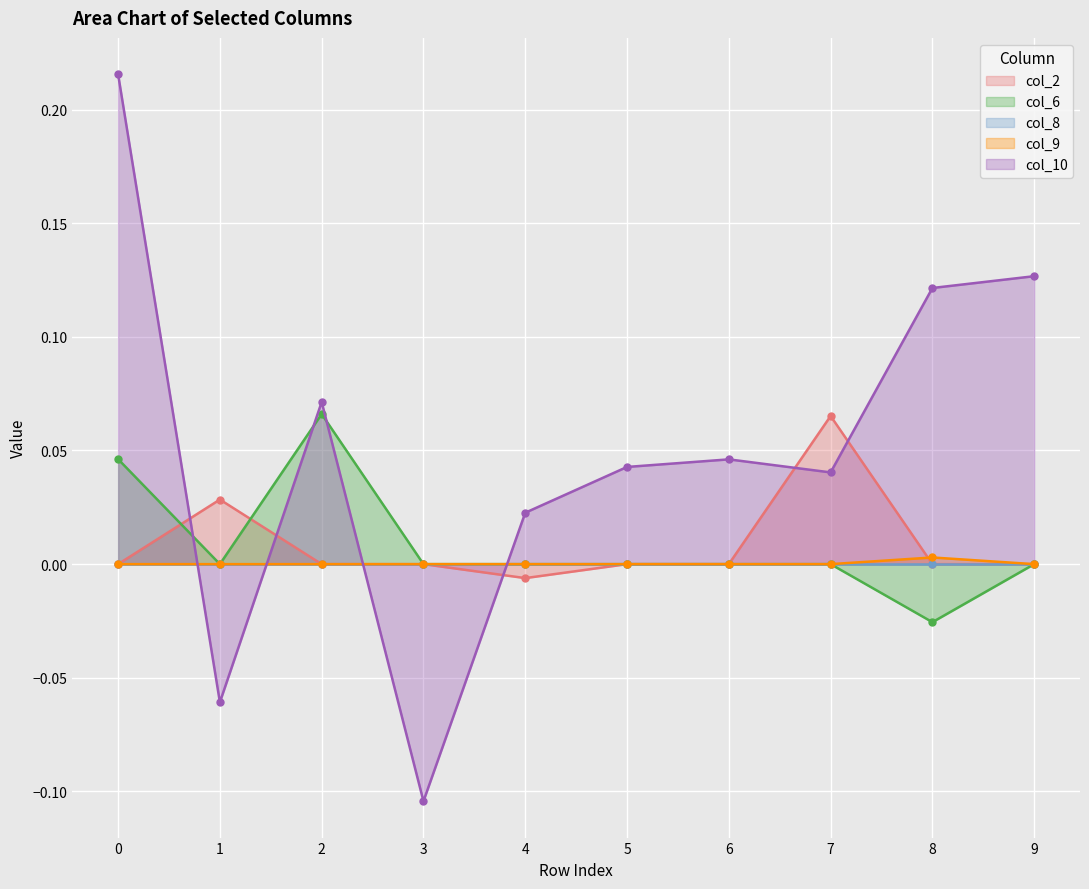

At which label is col_6 closest to 0?

1